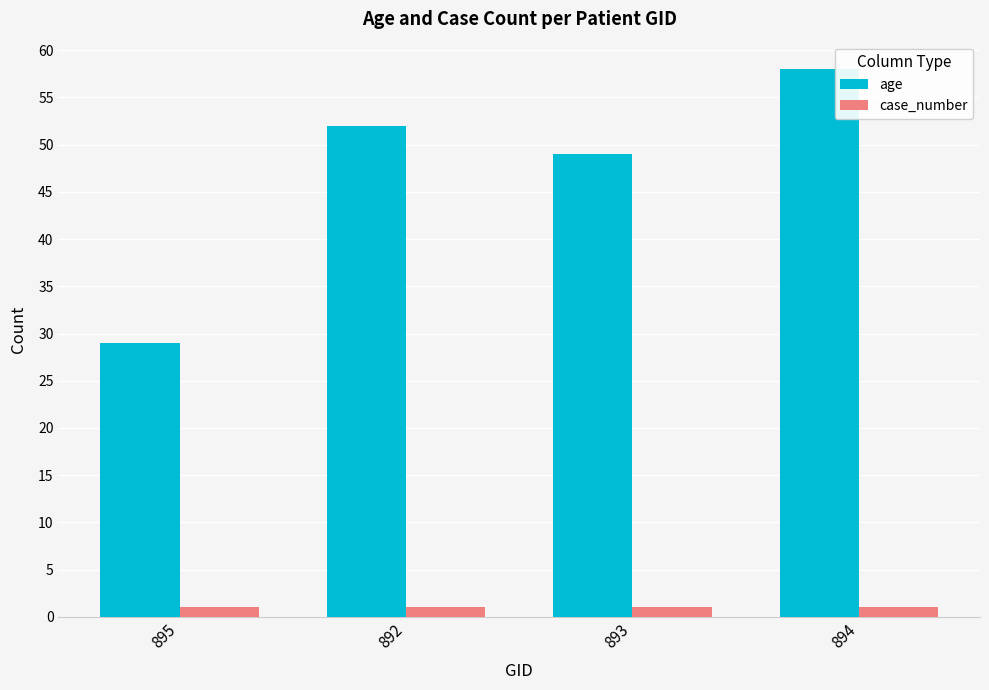

Rank the series by their average value, from lowest to highest.

case_number, age